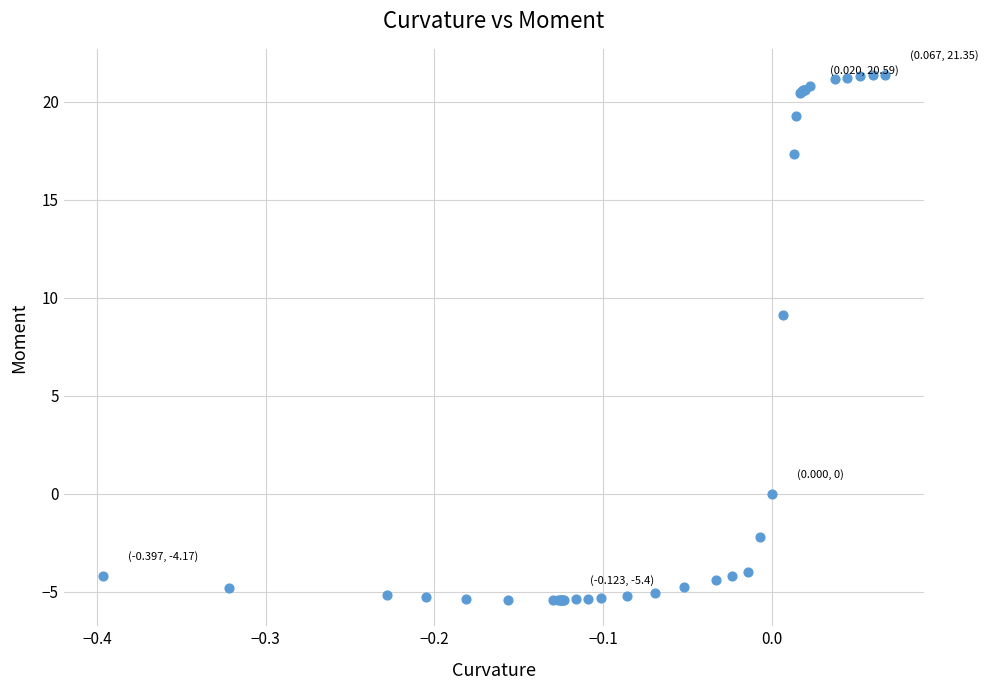

What Y value in the scatter plot is closest to 7?

9.1